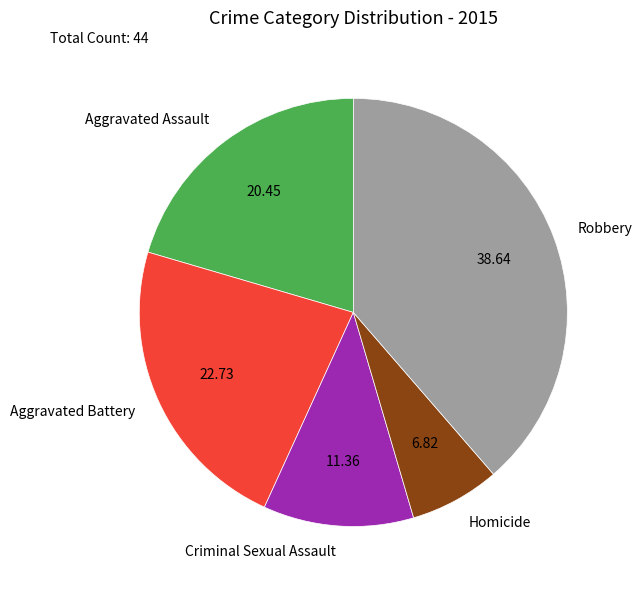

How many segments does this pie chart have?

5